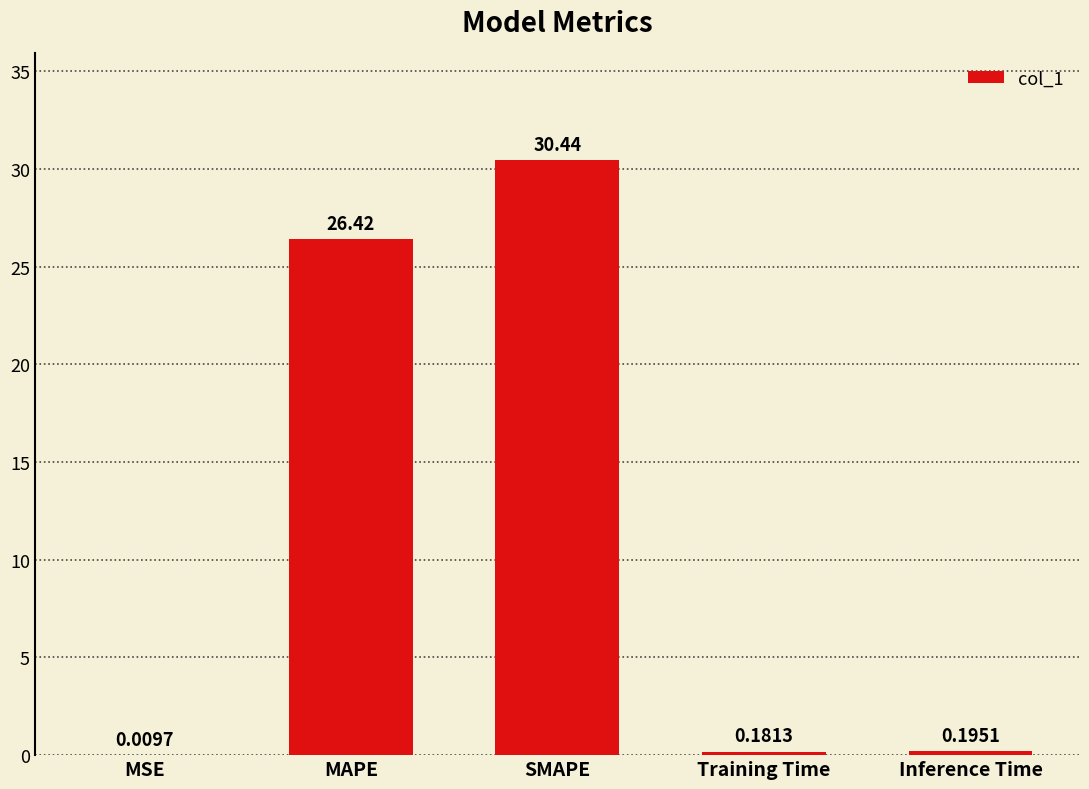

What is the sum of the values at MAPE and Inference Time?

26.6